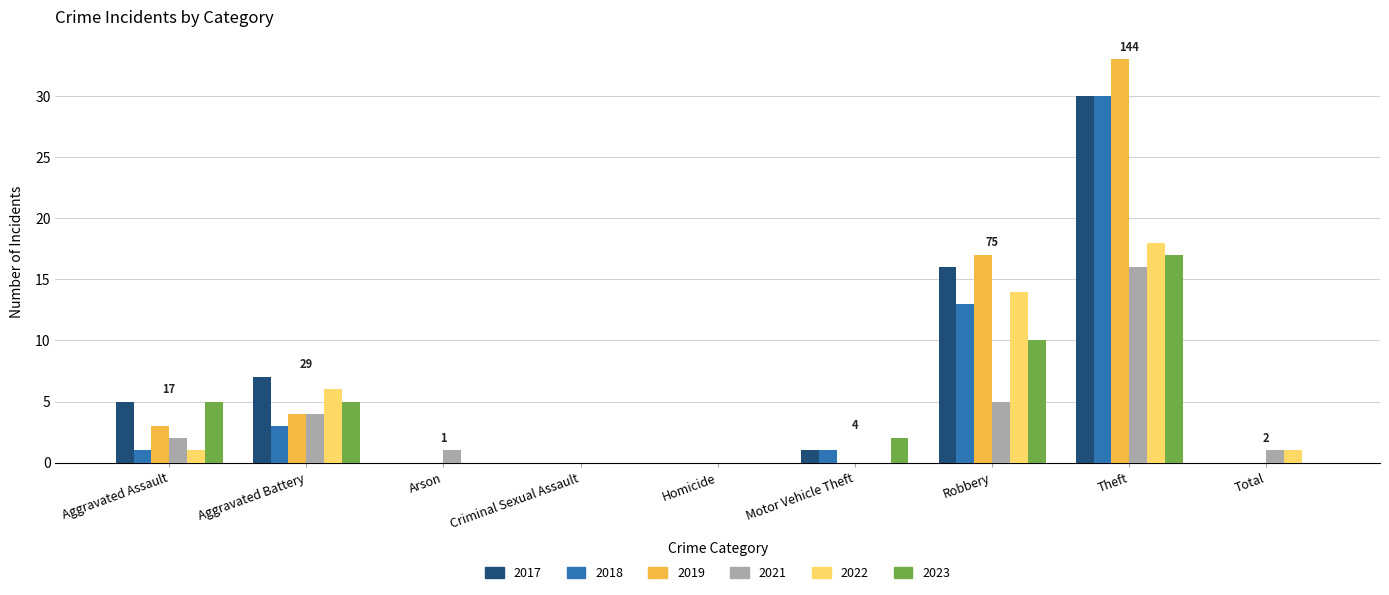

Which series has the widest spread of values?

2019